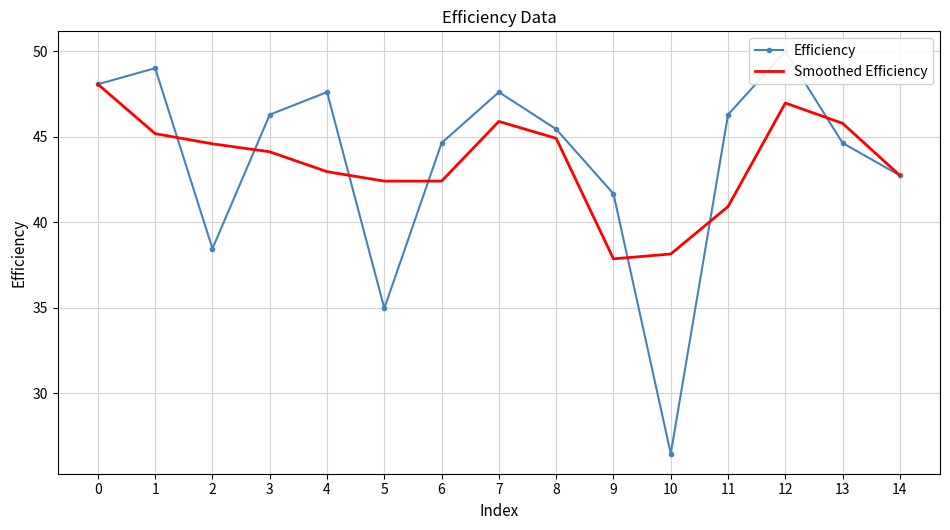

Reading left to right, transcribe all the data shown in this chart.

Efficiency: 0=48.1	1=49.0	2=38.5	3=46.3	4=47.6	5=35.0	6=44.6	7=47.6	8=45.5	9=41.7	10=26.5	11=46.3	12=50.0	13=44.6	14=42.7
Smoothed Efficiency: 0=48.1	1=45.2	2=44.6	3=44.1	4=43.0	5=42.4	6=42.4	7=45.9	8=44.9	9=37.9	10=38.1	11=40.9	12=47.0	13=45.8	14=42.7